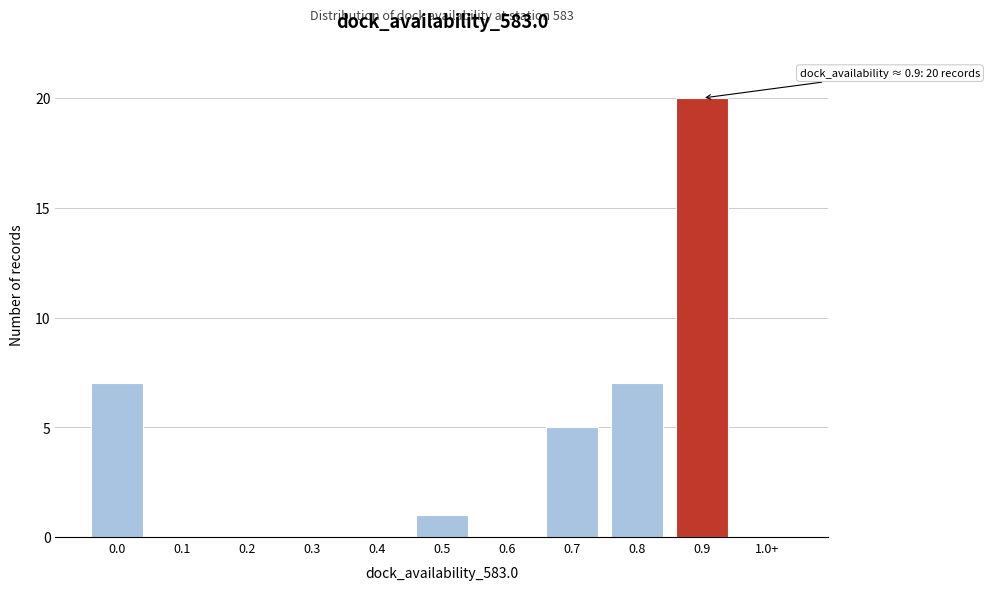

Reading right to left, extract all data points from this chart.

1.0+=0	0.9=20	0.8=7	0.7=5	0.6=0	0.5=1	0.4=0	0.3=0	0.2=0	0.1=0	0.0=7